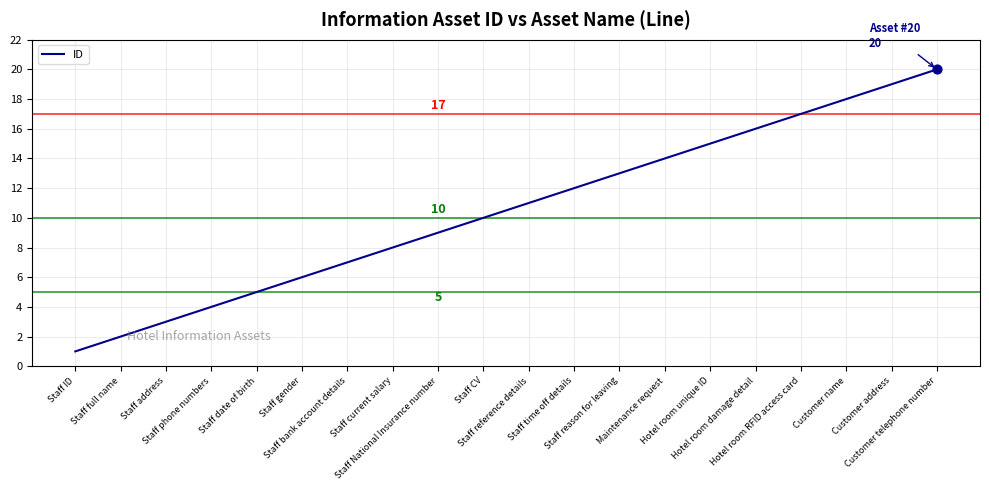

What is the ratio of the value at Staff CV to the value at Staff reason for leaving?

0.8